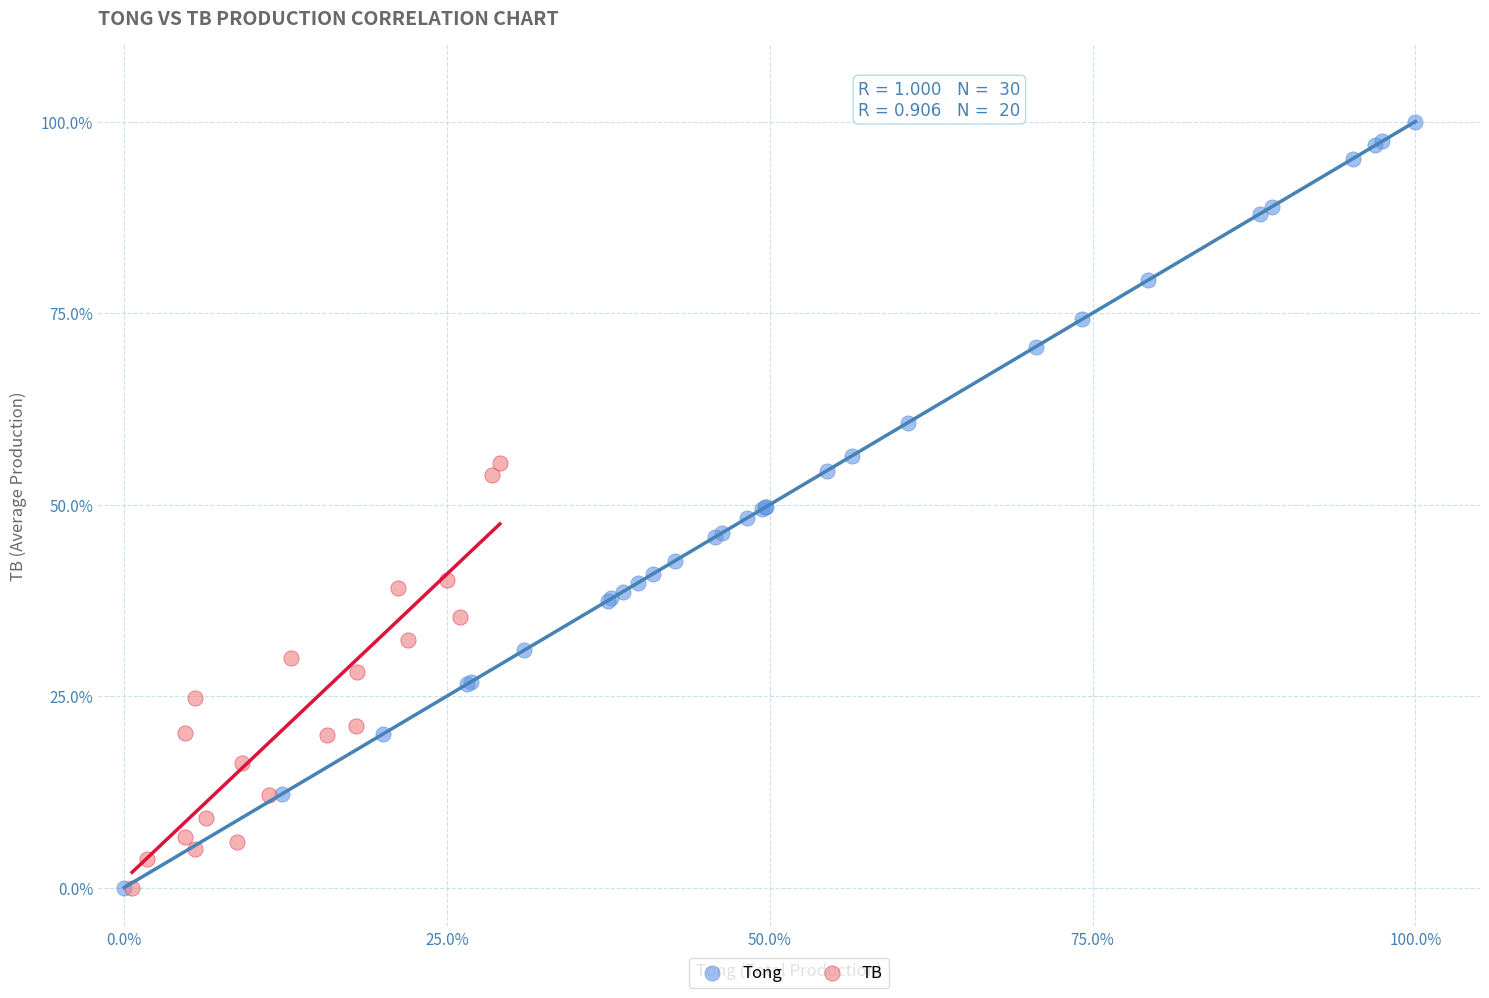

Which series has the widest spread of Y values?

Tong